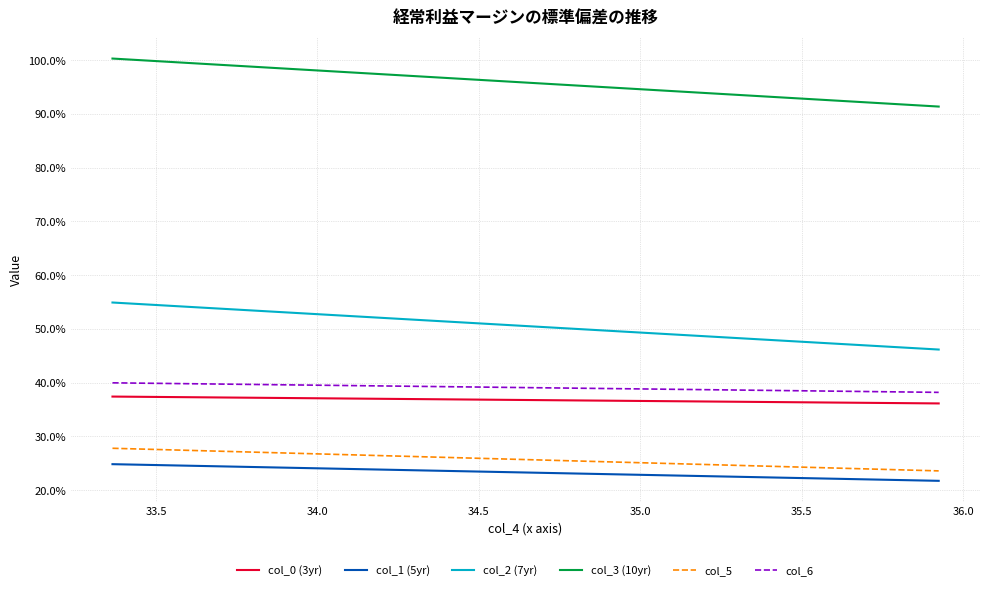

How many lines are shown in the chart?

6